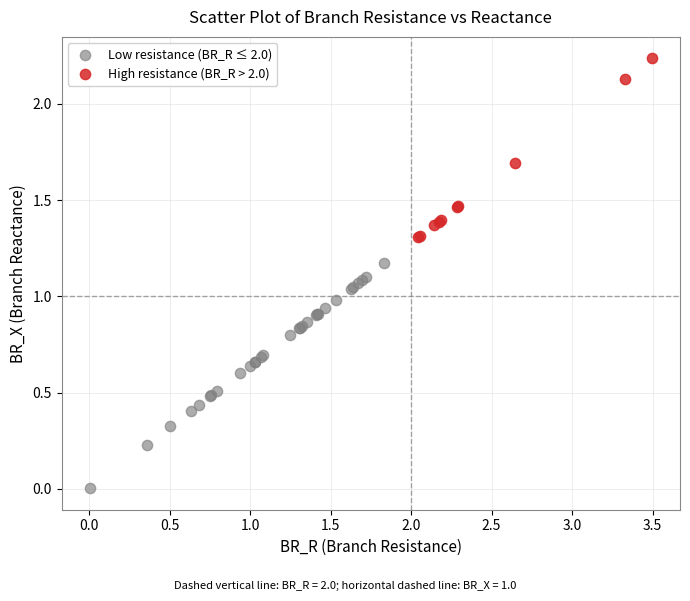

Which series has the largest Y range (max minus min)?

Low resistance (BR_R ≤ 2.0)